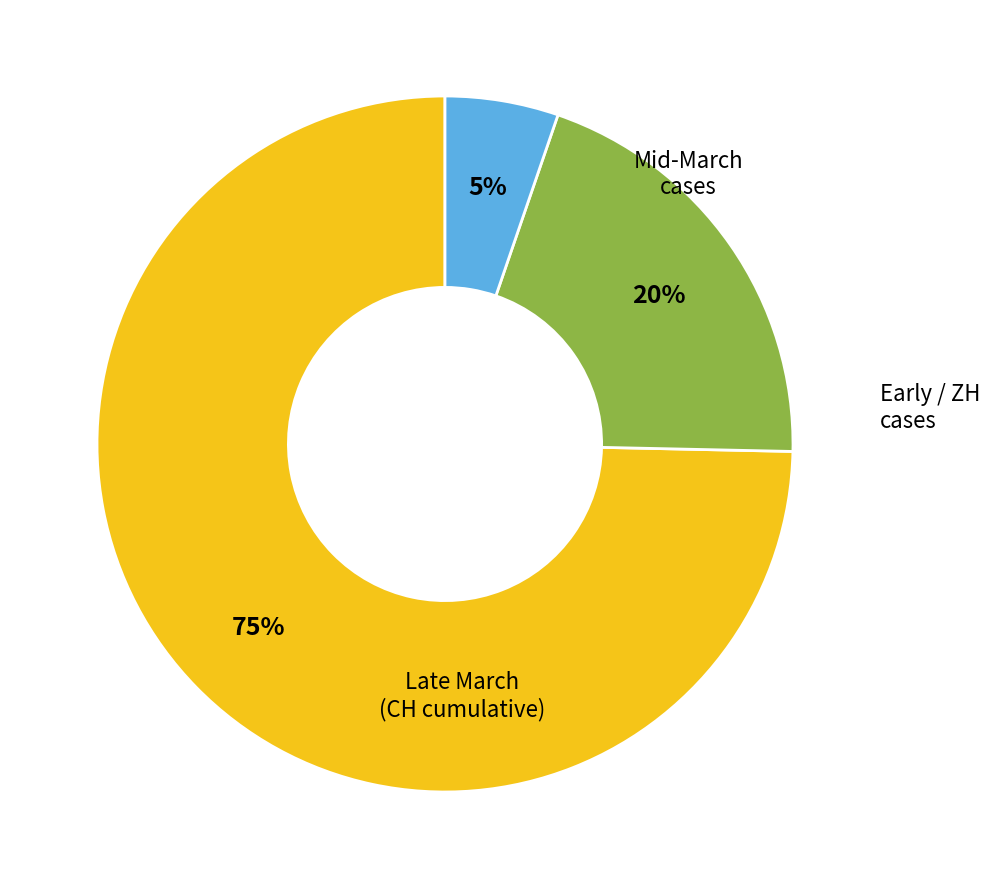

To the nearest percent, what is the average slice percentage?

33%